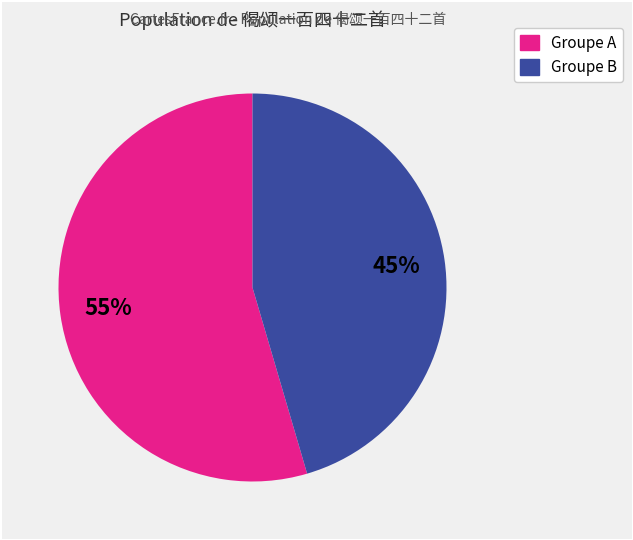

To the nearest percent, what is the average slice percentage?

50%